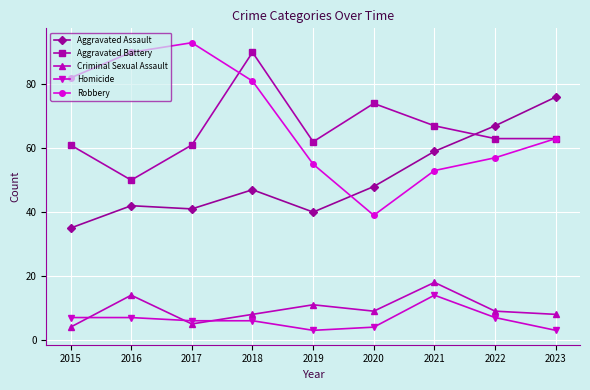

What is the difference between the maximum and second lowest values in the Criminal Sexual Assault series?

13